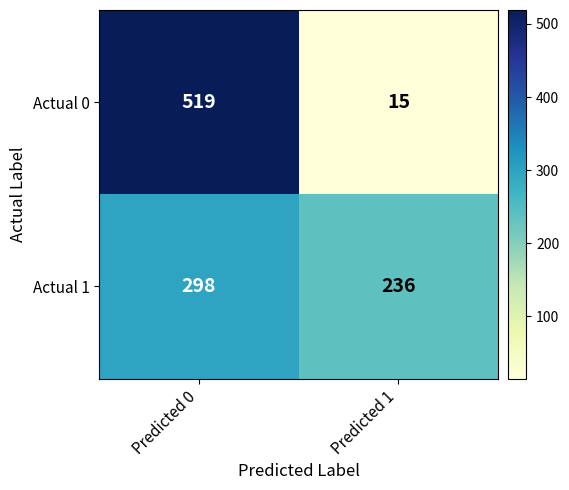

Read the Actual 1 value at Predicted 0, to the nearest 5.

300